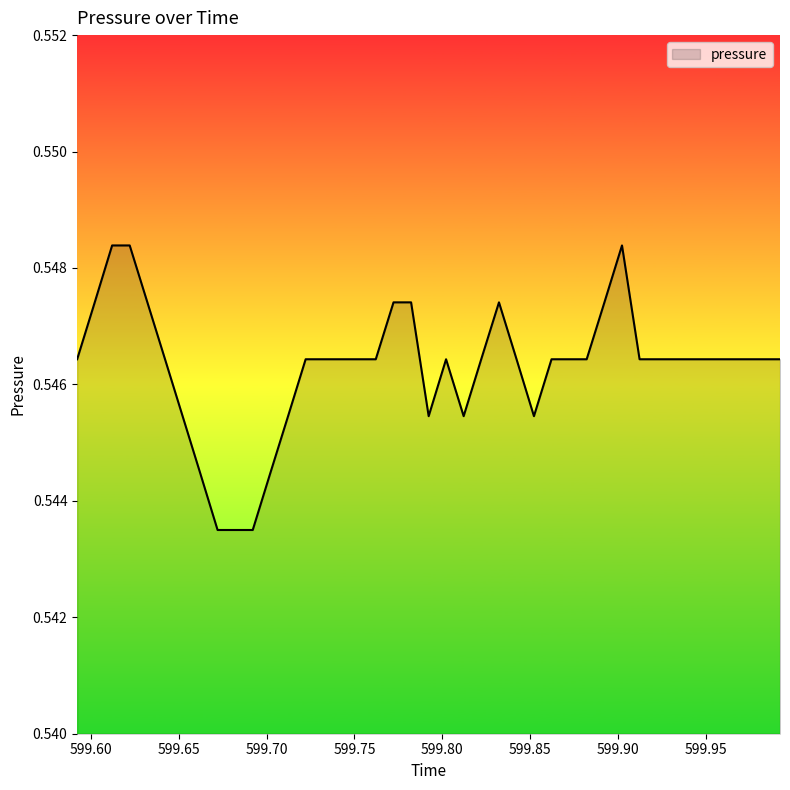

At which category does the chart reach its peak across all series?

599.6121